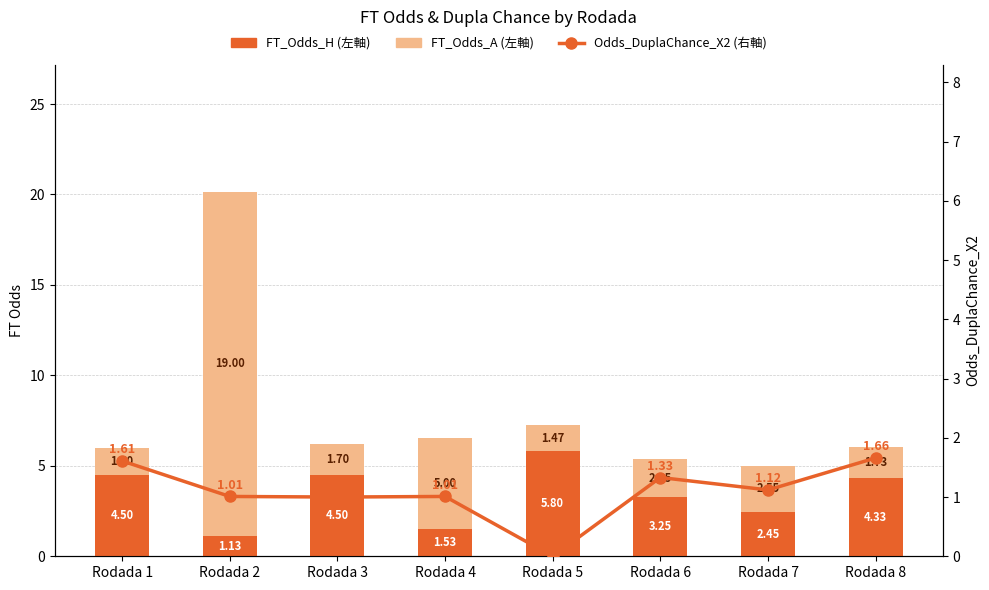

What is the sum of all FT_Odds_A (左軸) values?

35.1